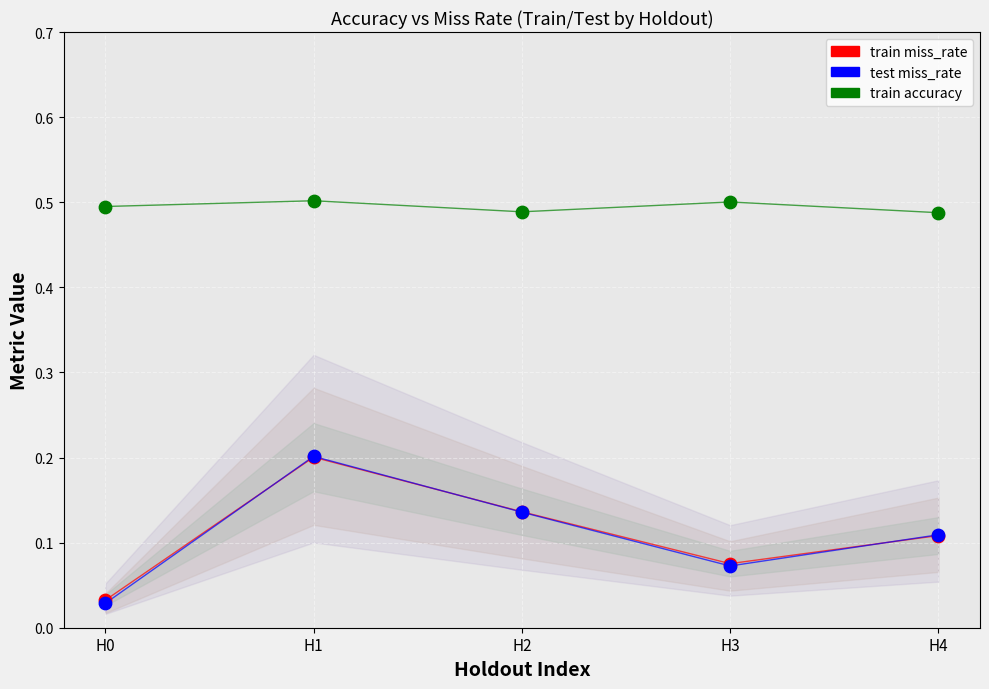

Which series has the widest spread of Y values?

test miss_rate